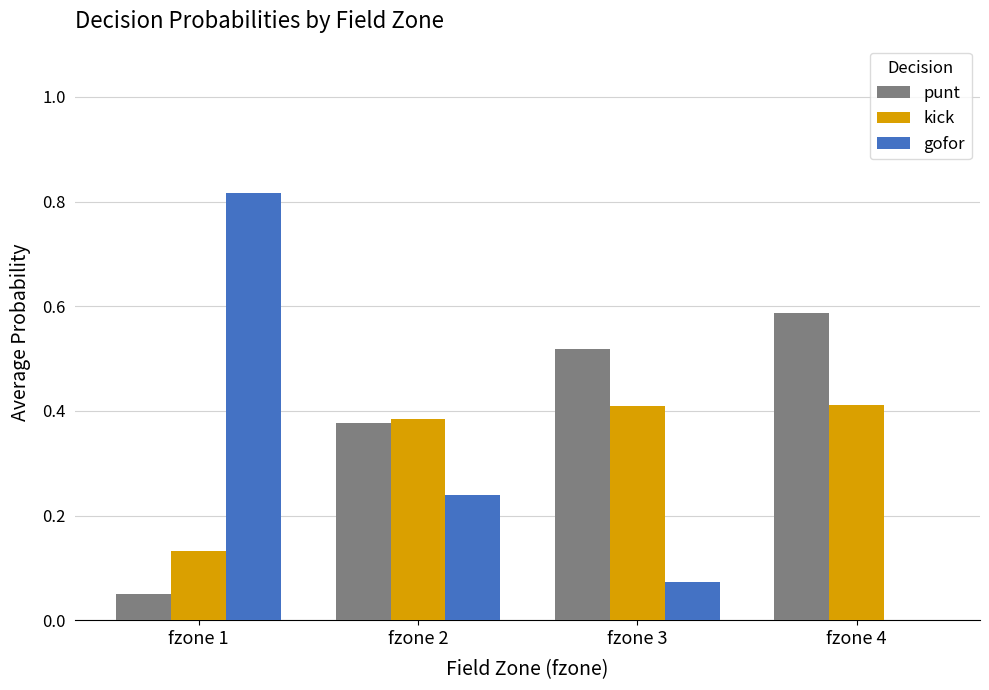

Is it true that punt equals 0.2 at fzone 3?

False